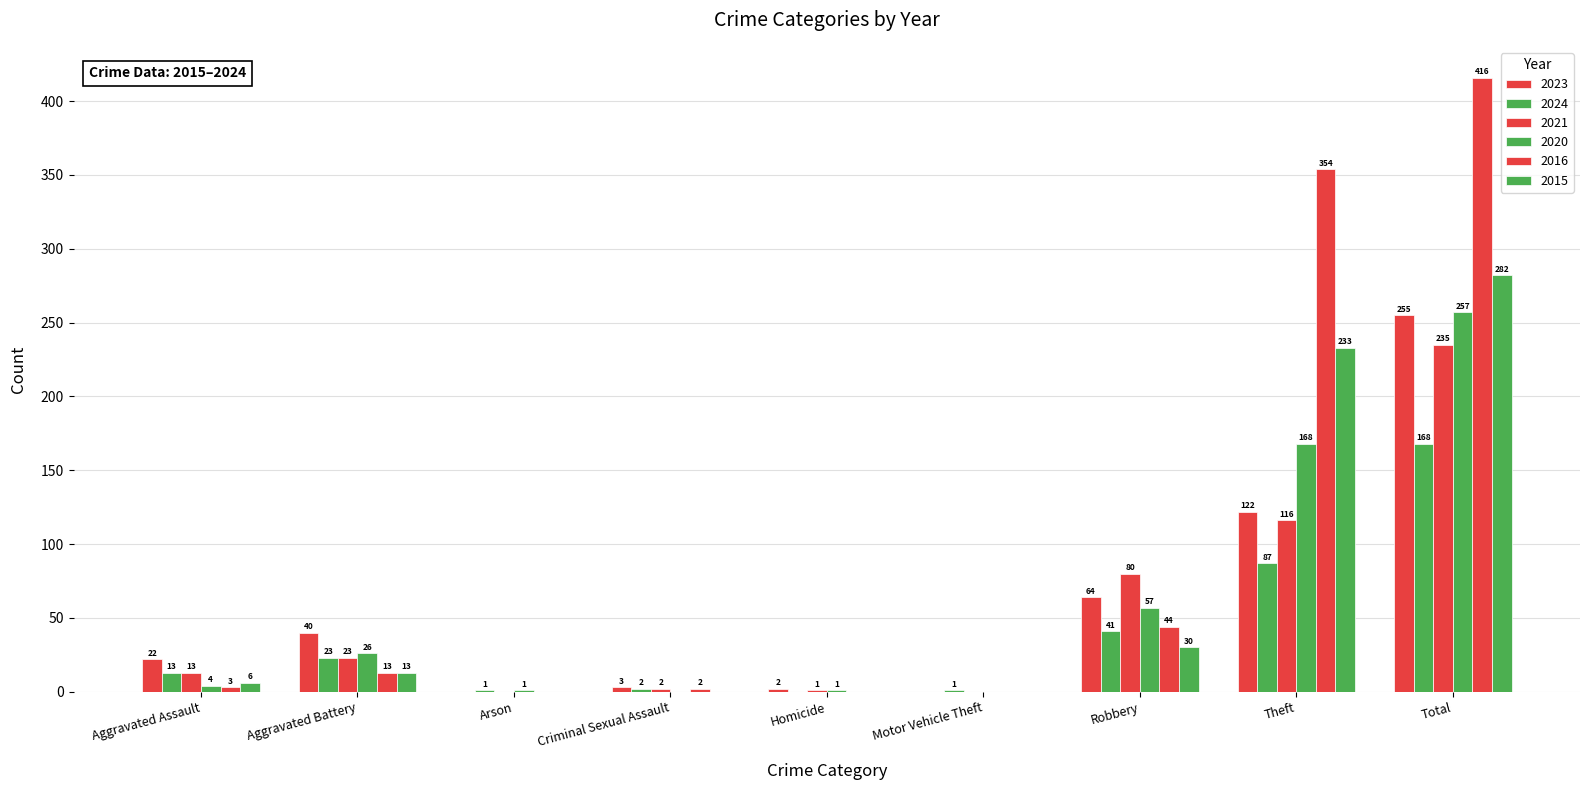

Are the bars grouped side by side (vs. stacked)?

Yes